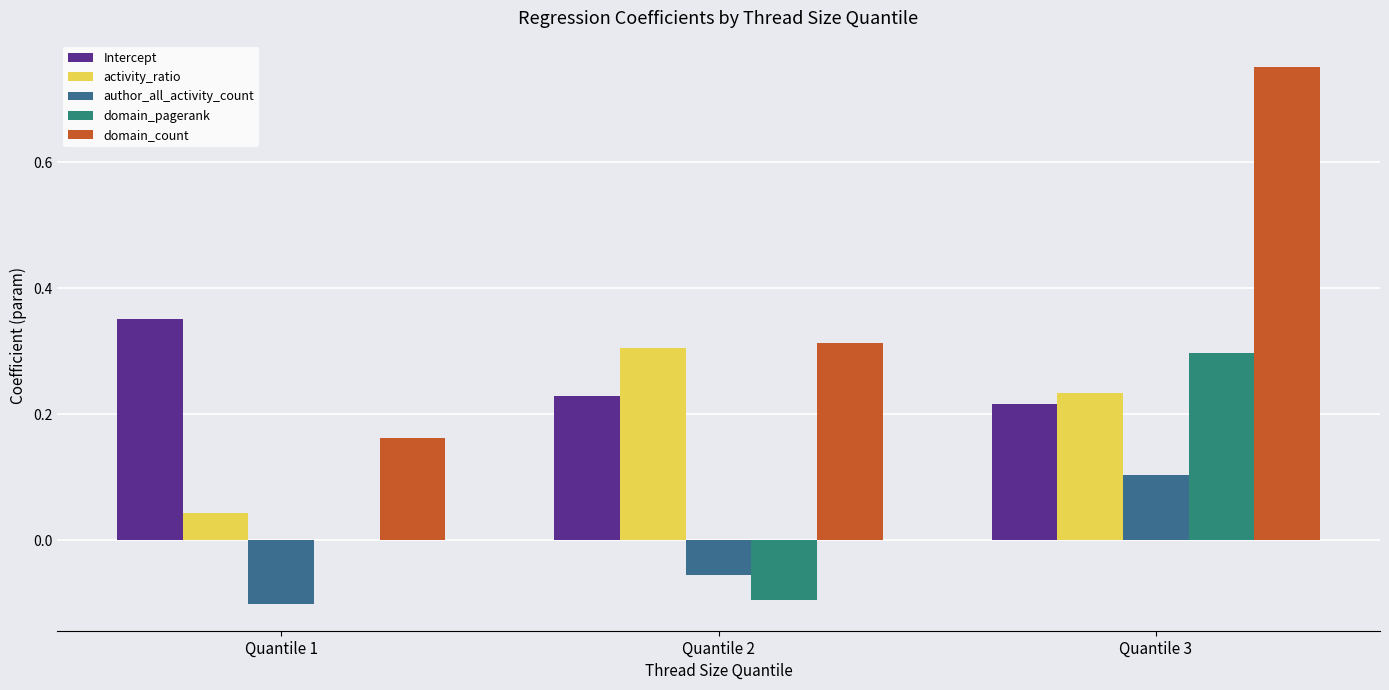

The domain_count series shows 1.1 at Quantile 3. True or false?

False